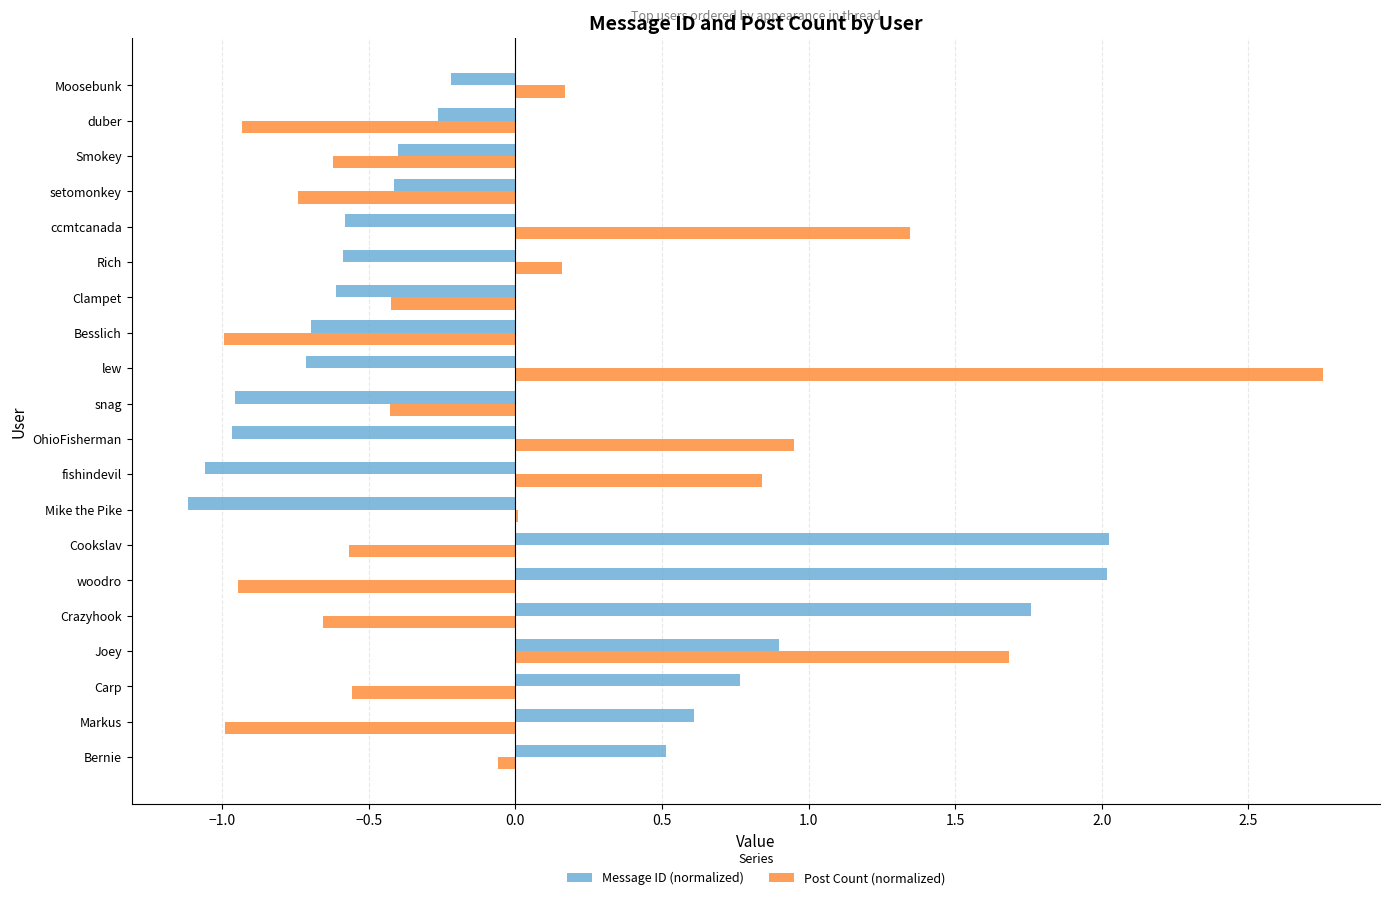

The Post Count (normalized) series shows -1.1 at Smokey. True or false?

False